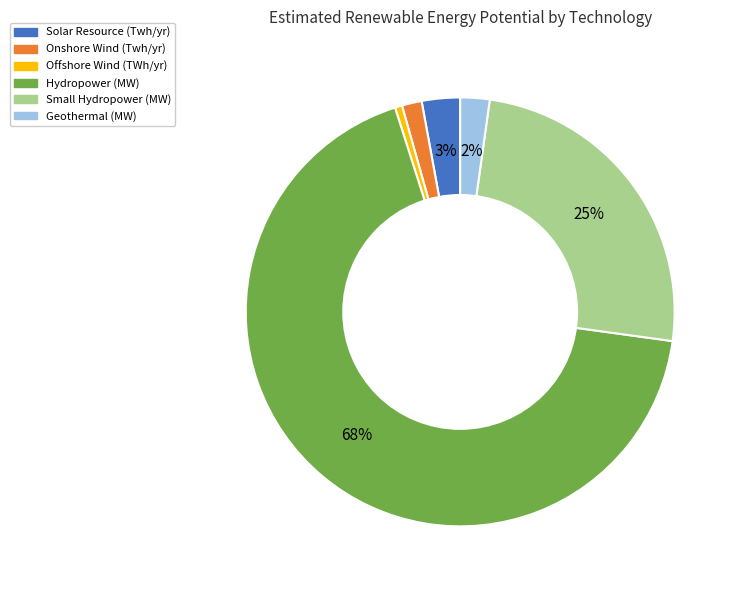

Count the number of slices in the pie.

6